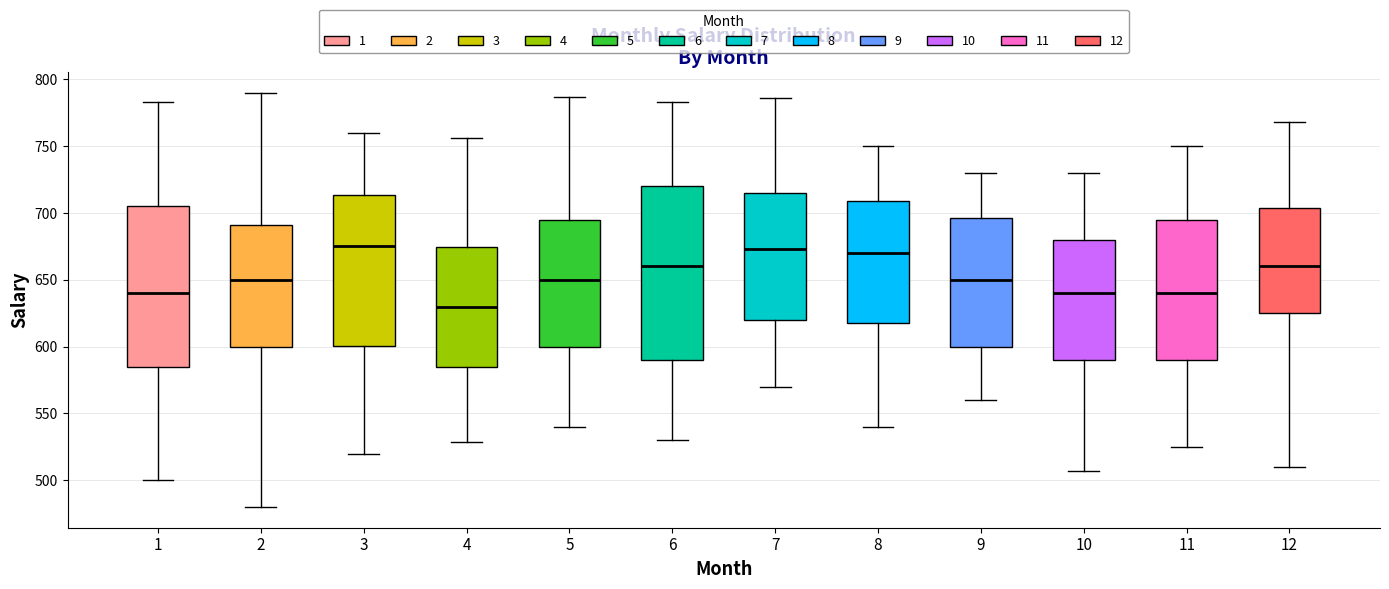

Reading left to right, transcribe this box plot: for each box, give where its median line is, the range the box spans, and where its two whiskers end, as read against the y-axis. The values are not printed on the chart, so give them approximately, as read against the axis.

1: median 640, box 585 to 705, whiskers 500 to 785
2: median 650, box 600 to 690, whiskers 480 to 790
3: median 675, box 600 to 715, whiskers 520 to 760
4: median 630, box 585 to 675, whiskers 530 to 755
5: median 650, box 600 to 695, whiskers 540 to 785
6: median 660, box 590 to 720, whiskers 530 to 785
7: median 675, box 620 to 715, whiskers 570 to 785
8: median 670, box 620 to 710, whiskers 540 to 750
9: median 650, box 600 to 695, whiskers 560 to 730
10: median 640, box 590 to 680, whiskers 505 to 730
11: median 640, box 590 to 695, whiskers 525 to 750
12: median 660, box 625 to 705, whiskers 510 to 770